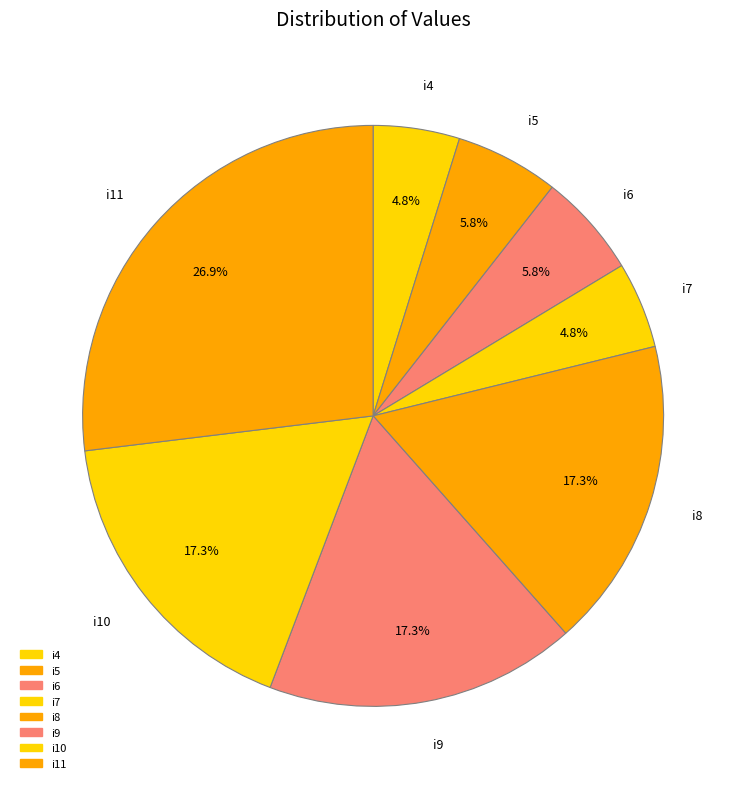

To the nearest percent, what is the combined percentage of i4 and i6?

11%